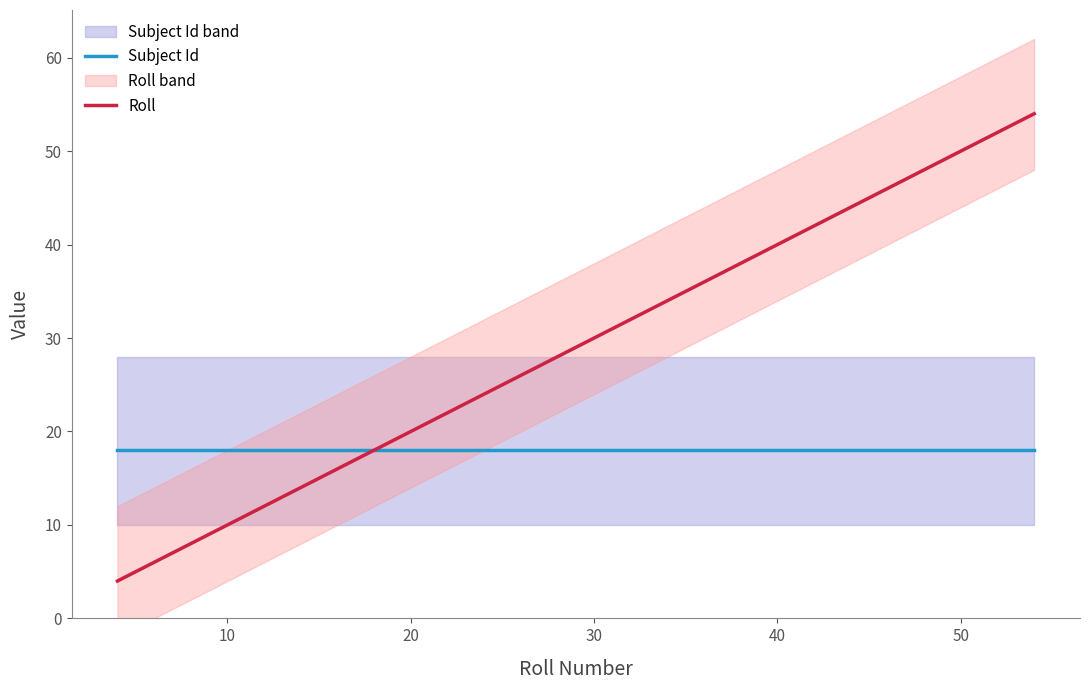

True or false: Subject Id and Roll intersect in this chart.

False